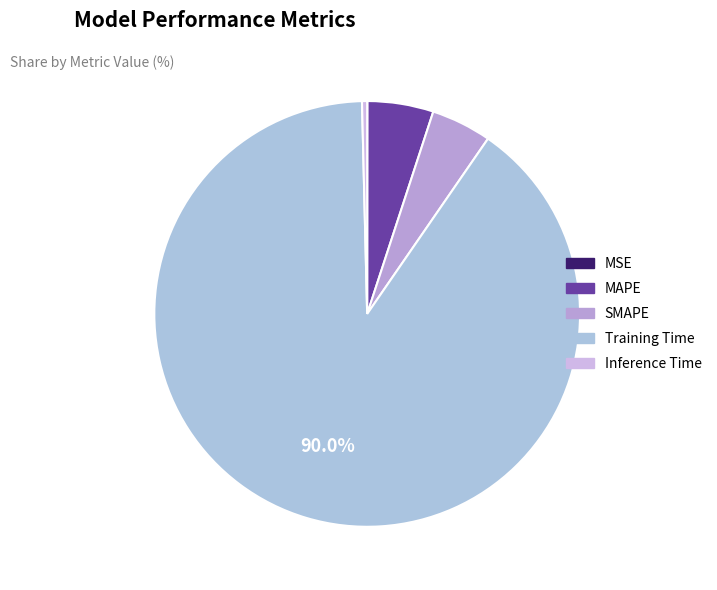

Is Training Time the majority of the pie?

Yes